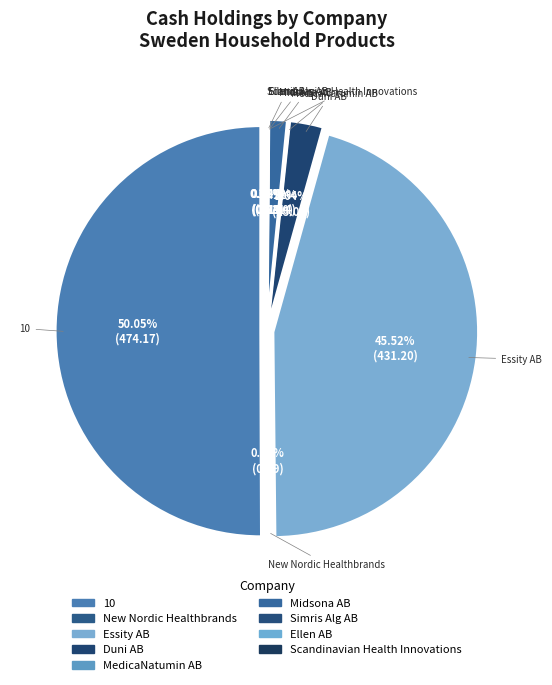

What is the largest slice in the pie chart?

10